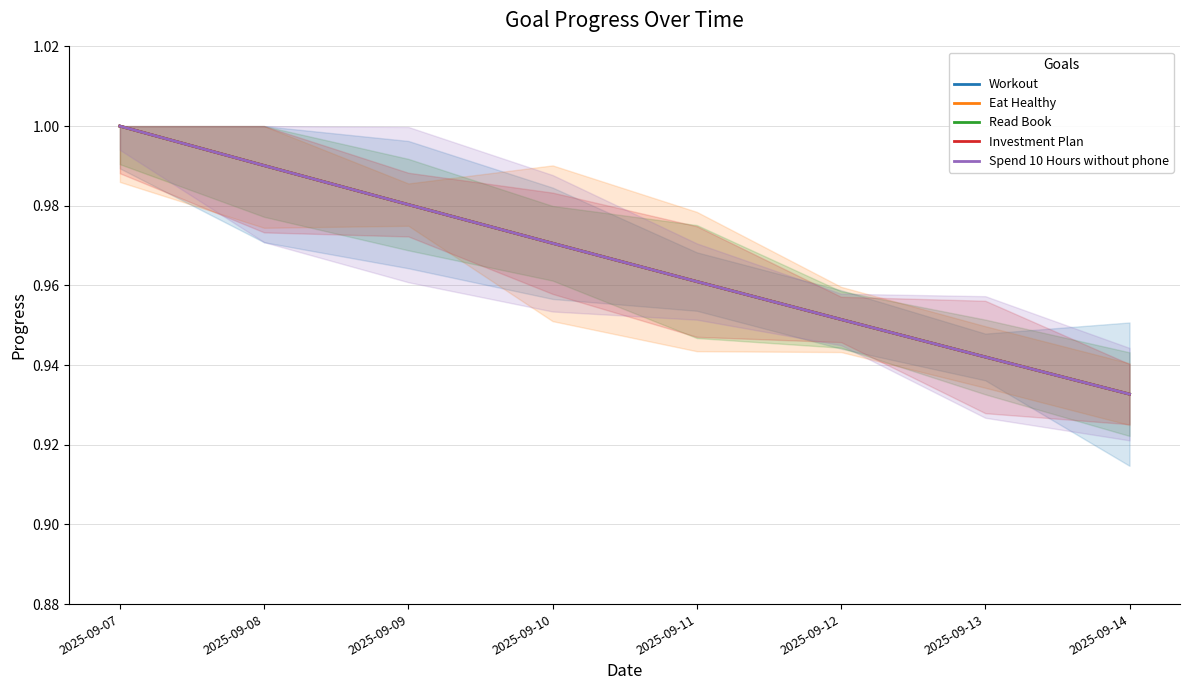

What is the average value of the Eat Healthy series?

1.0